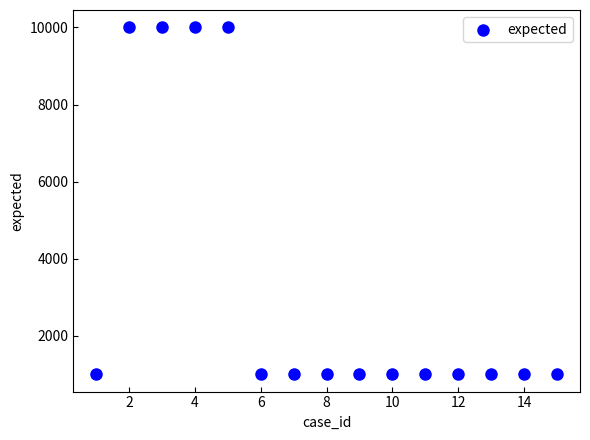

What is the range of X values (max minus min)?

14